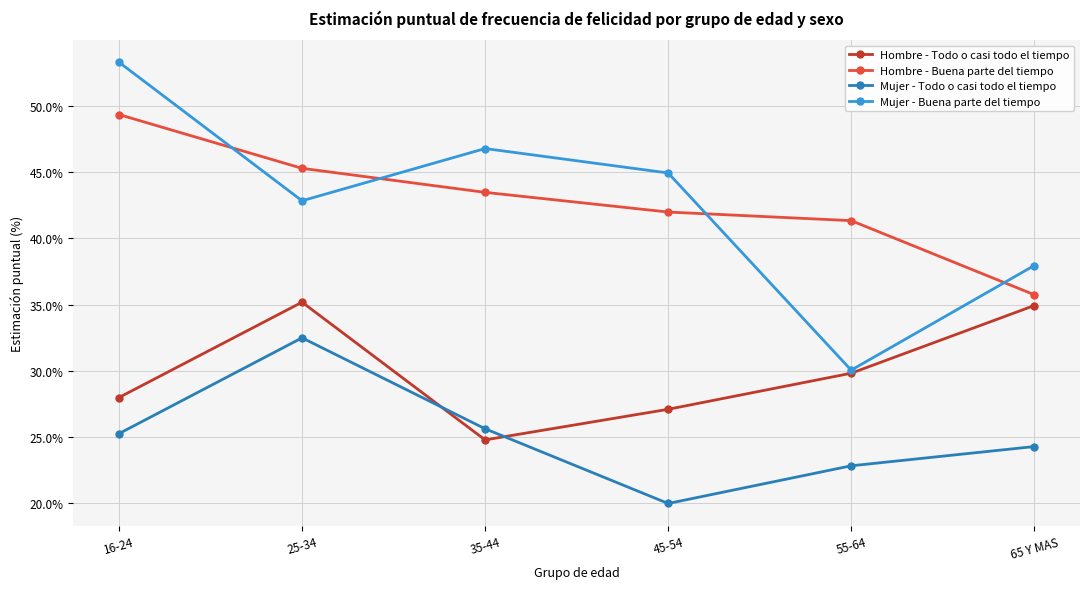

Where do Mujer - Buena parte del tiempo and Hombre - Buena parte del tiempo first cross each other?

16-24 and 25-34